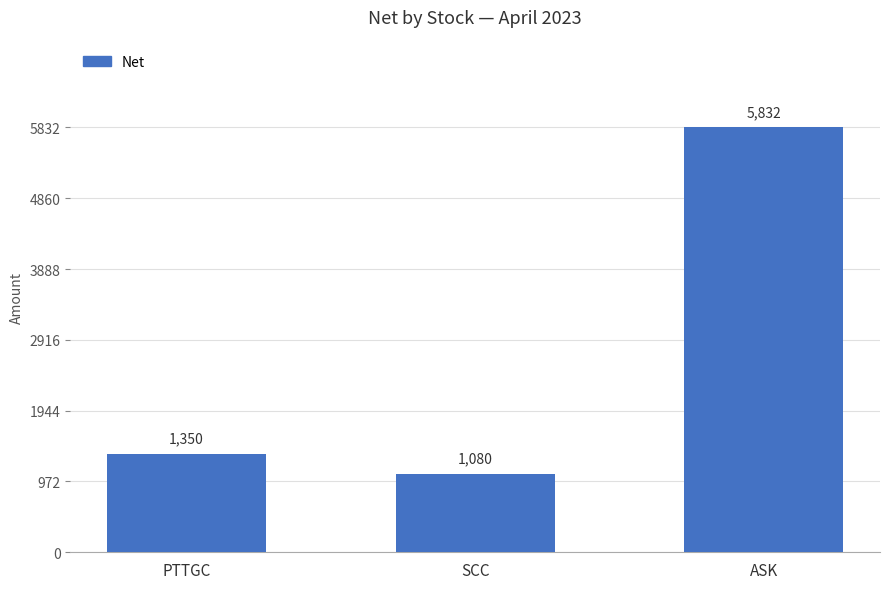

How many categories are shown in the chart?

3